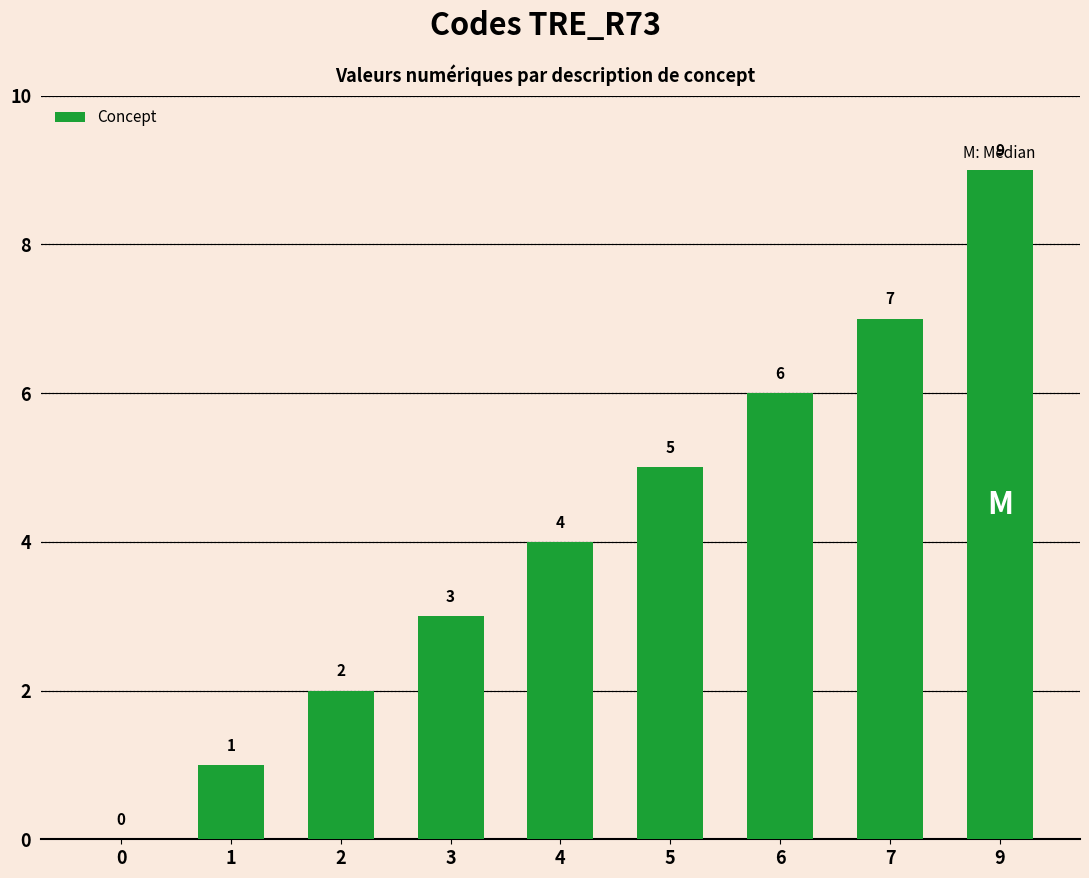

At which label is the value closest to 4?

4